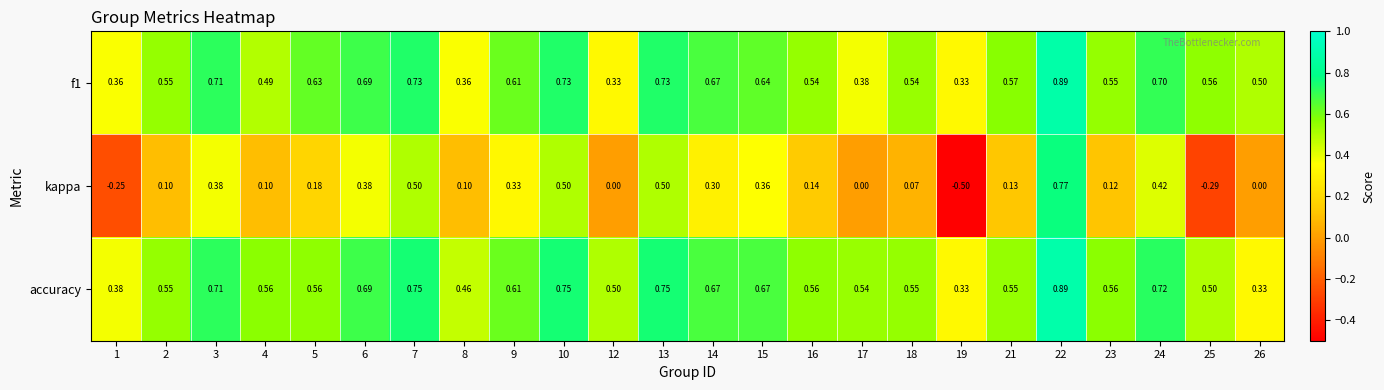

Which series has the largest range (max minus min)?

kappa